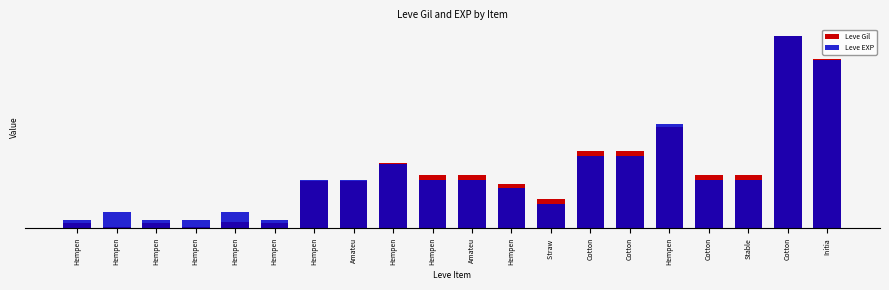

List the series in order of their peak value, highest first.

Leve Gil, Leve EXP